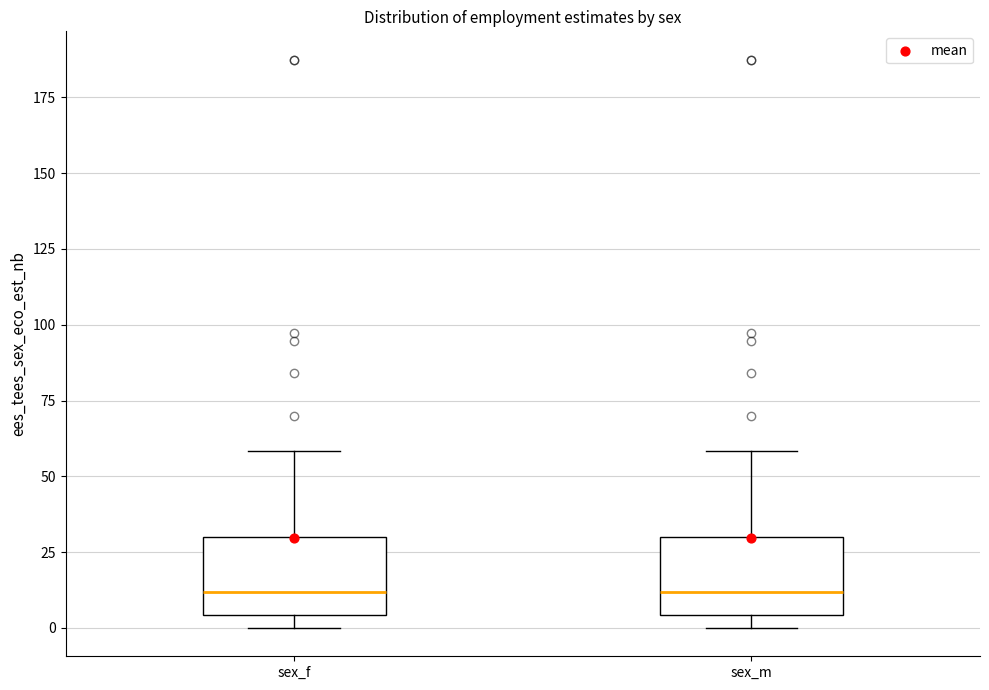

Where does the median line of the box for sex_m sit on the y-axis? The values are not printed on the chart, so give them approximately, as read against the axis.

10